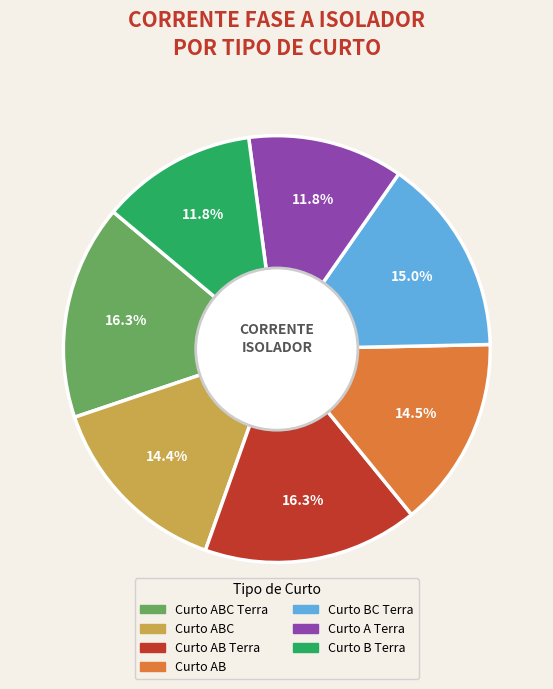

Is there any slice that represents more than half of the pie?

No